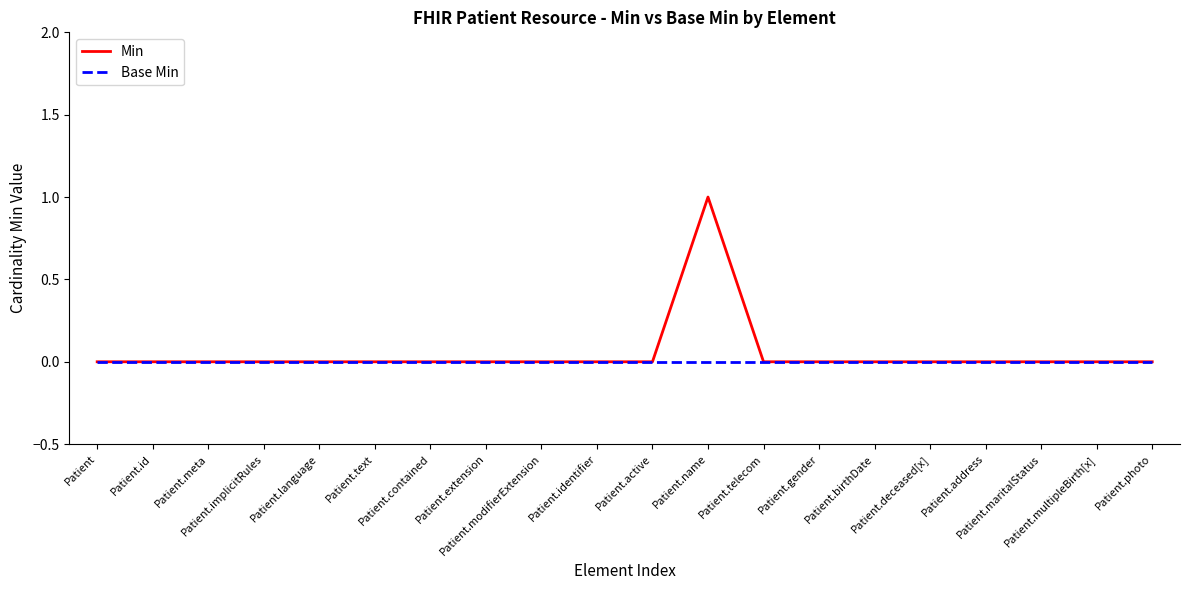

Reading left to right, transcribe all the data shown in this chart.

Min: 0	0	0	0	0	0	0	0	0	0	0	1	0	0	0	0	0	0	0	0
Base Min: 0	0	0	0	0	0	0	0	0	0	0	0	0	0	0	0	0	0	0	0